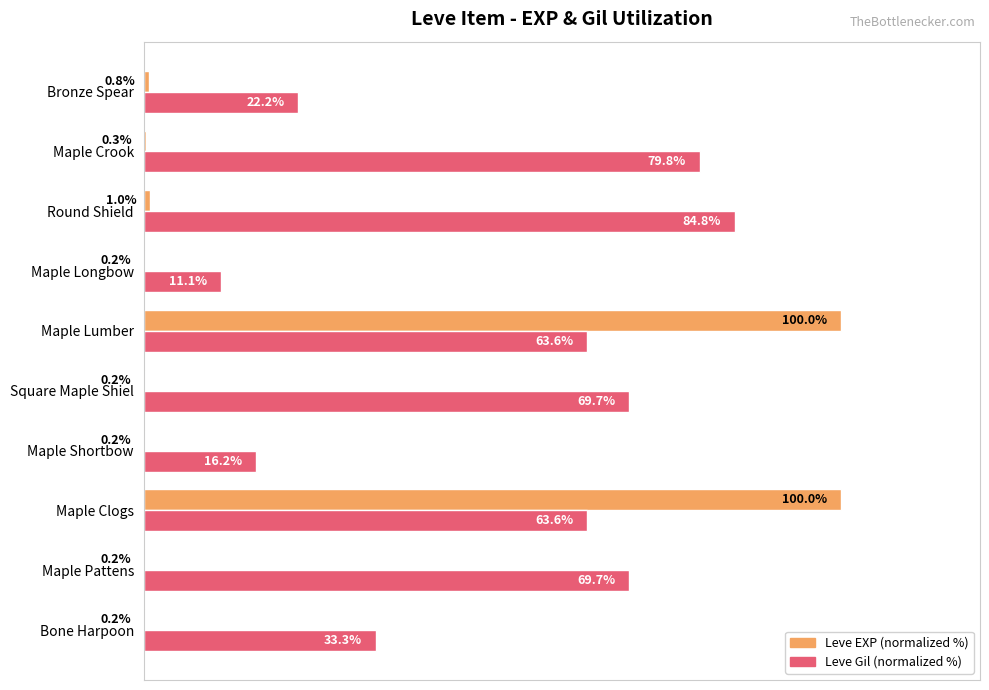

Between Maple Pattens and Maple Longbow, which series saw the biggest shift?

Leve Gil (normalized %)